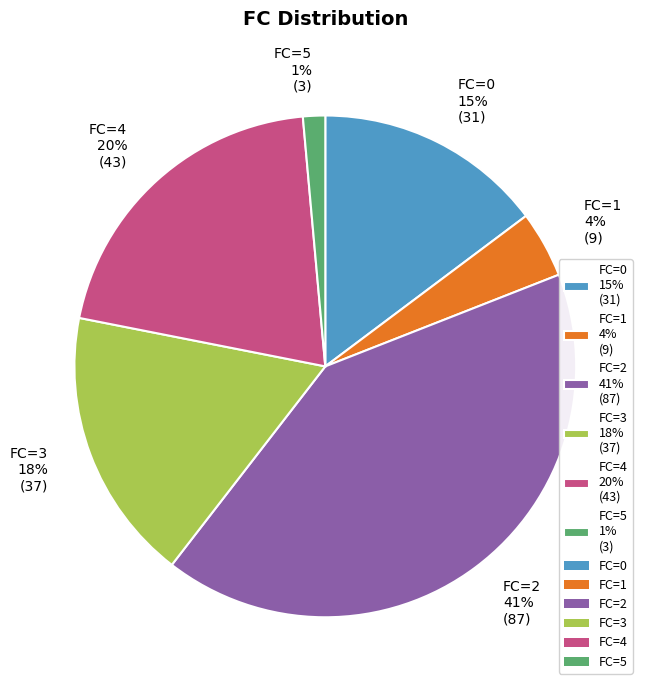

Does FC=4 20% (43) account for over 50% of the chart?

No